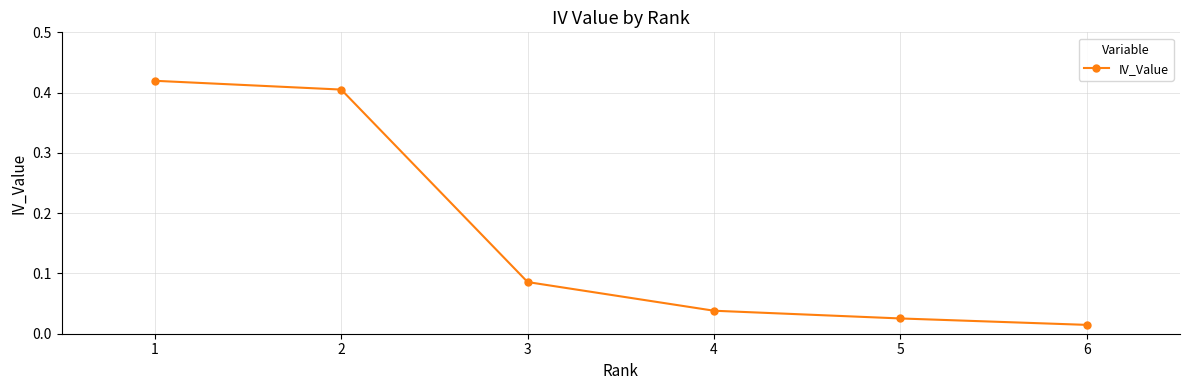

At which category does the chart reach its minimum across all series?

6